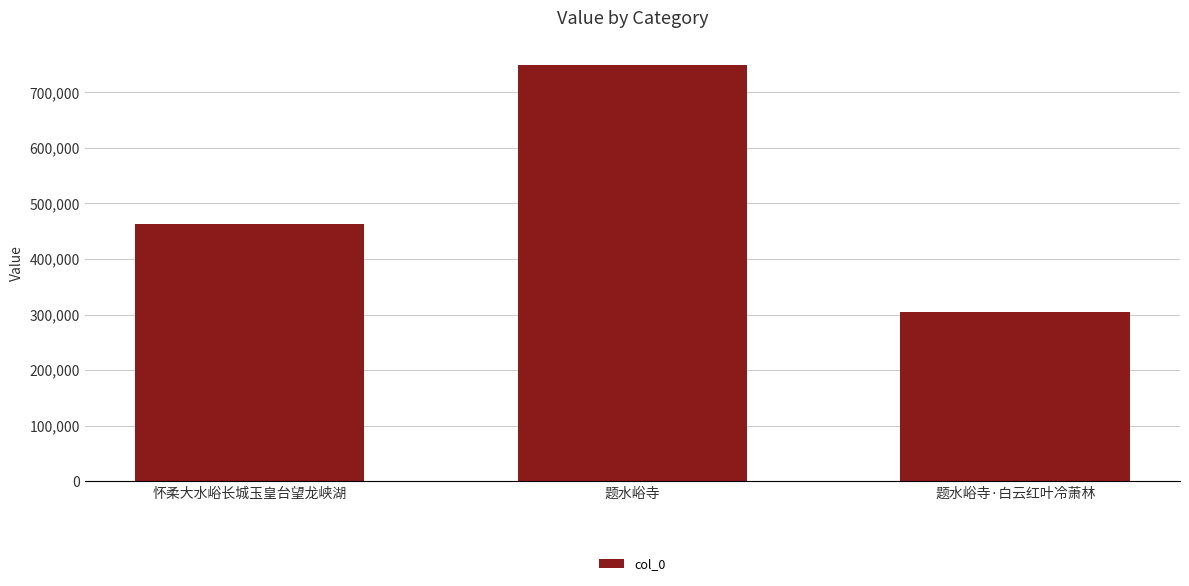

Does the chart contain stacked bars?

No